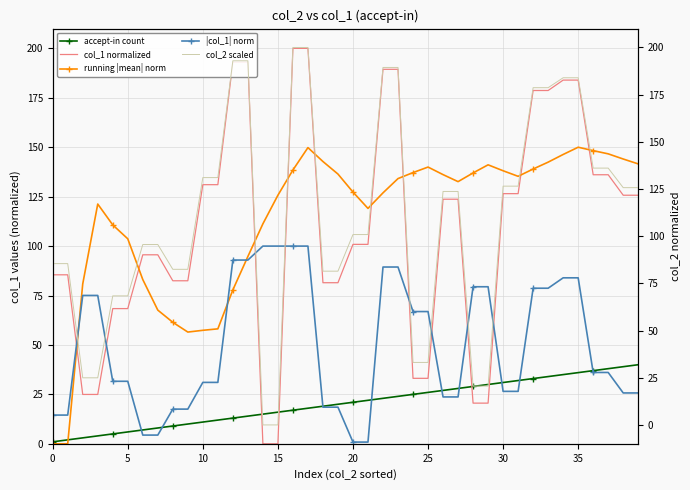

What is the sum of the |col_1| norm values at 33 and 26?

102.4